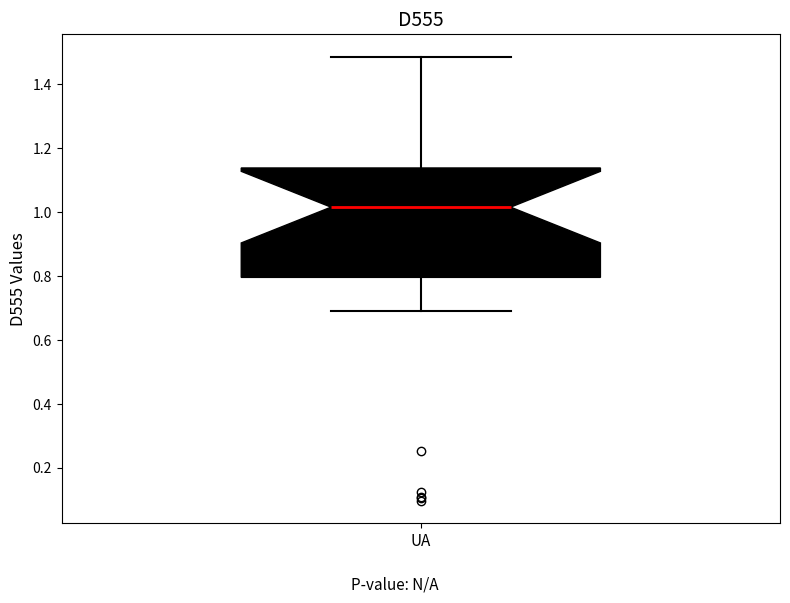

Transcribe this box plot: give where the median line is, the range the box spans, and where the two whiskers end, as read against the y-axis. The values are not printed on the chart, so give them approximately, as read against the axis.

median 1.02, box 0.80 to 1.14, whiskers 0.70 to 1.48